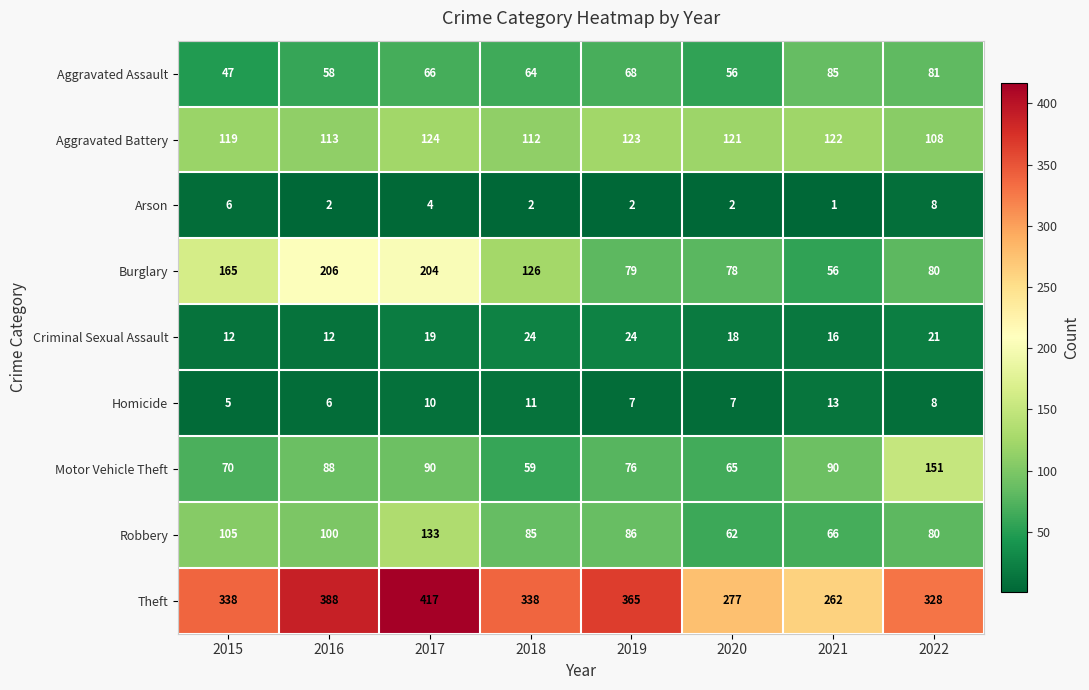

Where does the Aggravated Battery series first go above 121?

2017